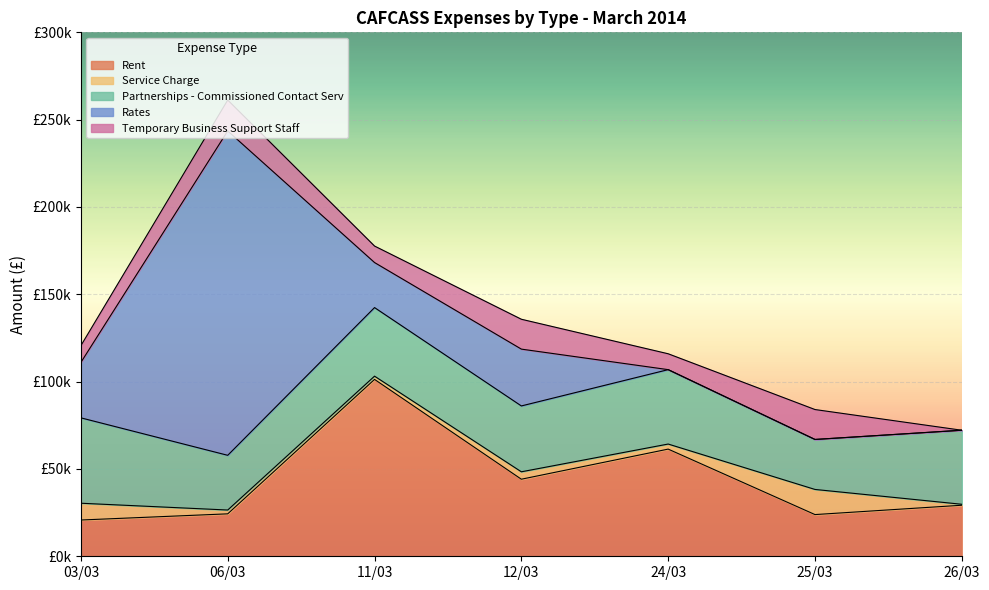

True or false: Rates has more than 0 points higher than both neighbors.

True